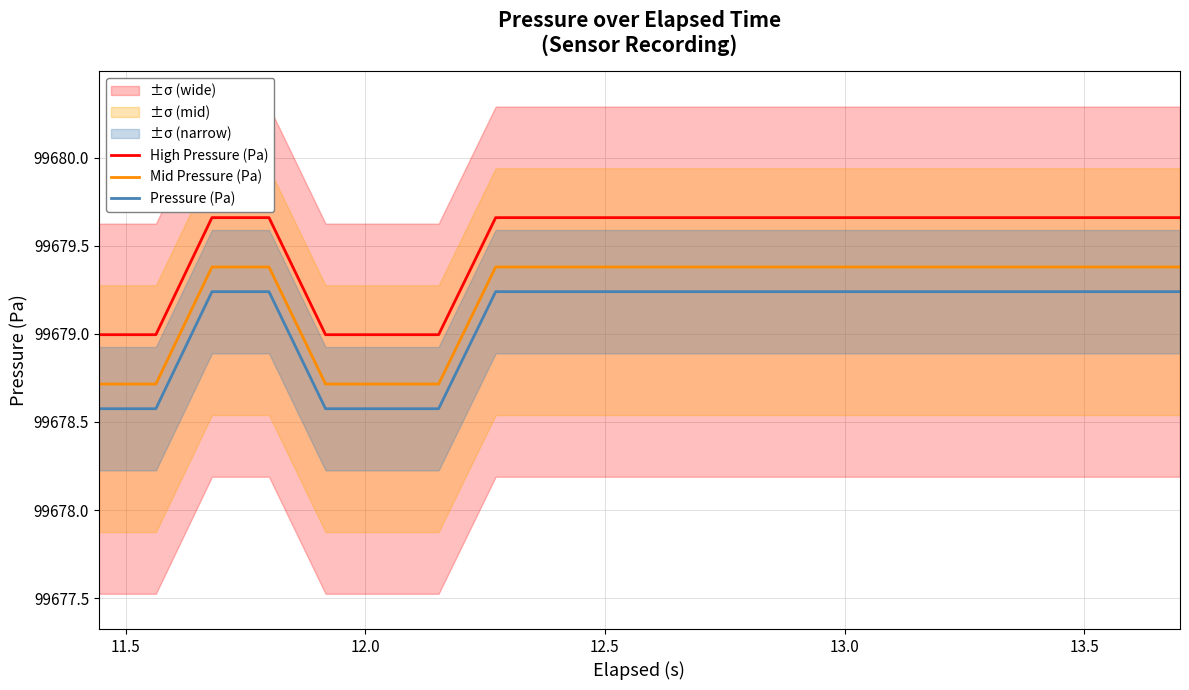

True or false: Pressure (Pa) and High Pressure (Pa) cross at least once.

False